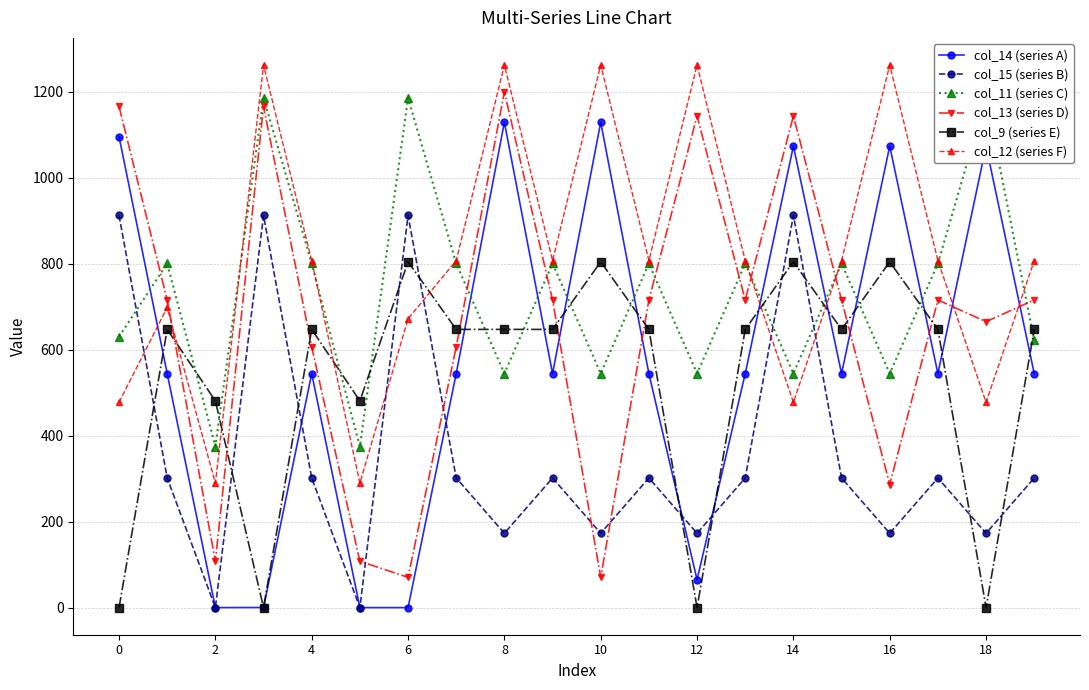

How many lines are shown in the chart?

6